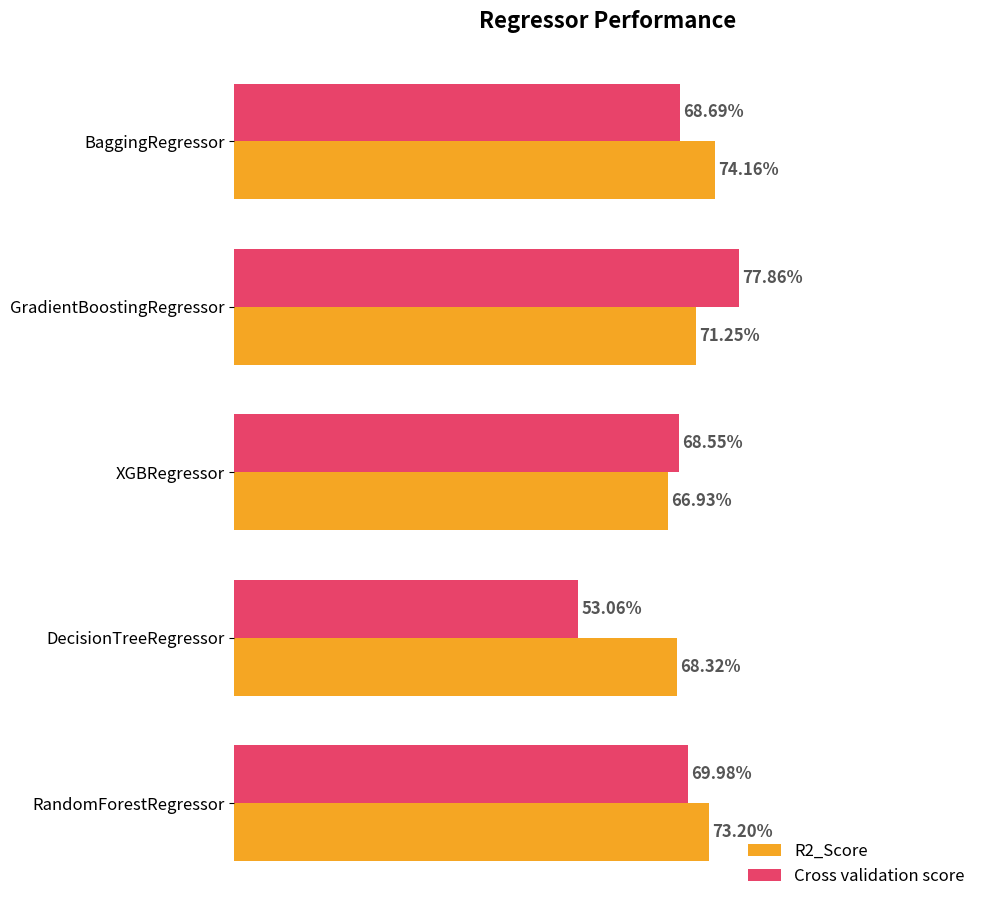

Rank the categories by R2_Score value from highest to lowest.

BaggingRegressor, RandomForestRegressor, GradientBoostingRegressor, DecisionTreeRegressor, XGBRegressor